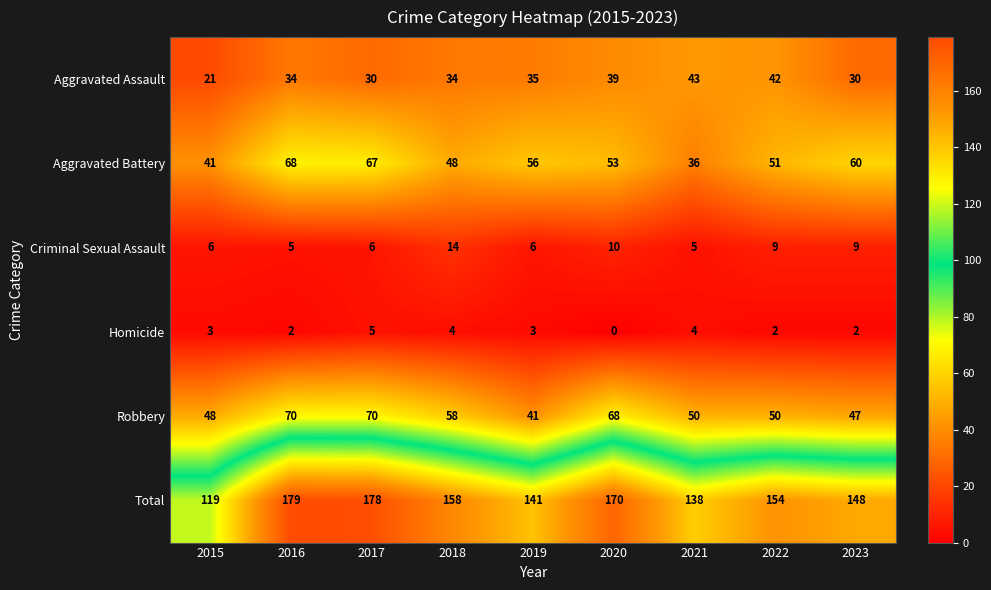

How many categories are shown in the chart?

9